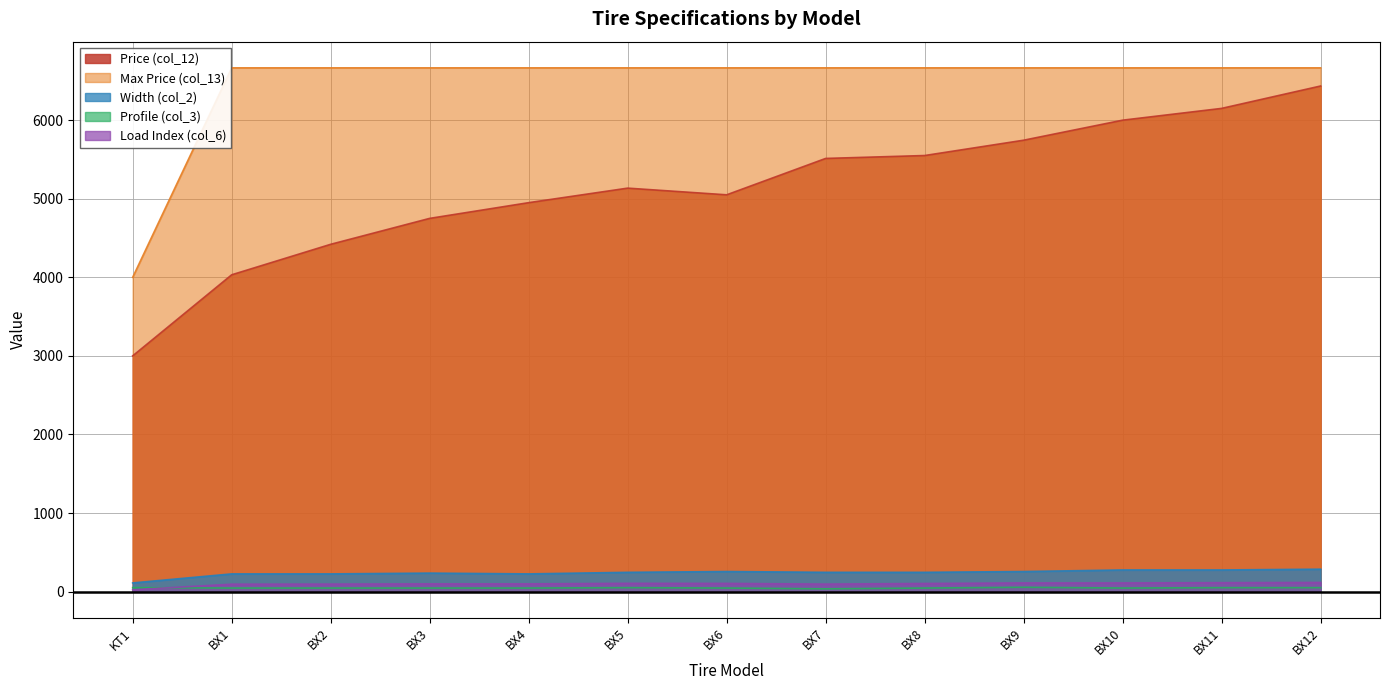

What is the label of the 10th point from the left?

BX9